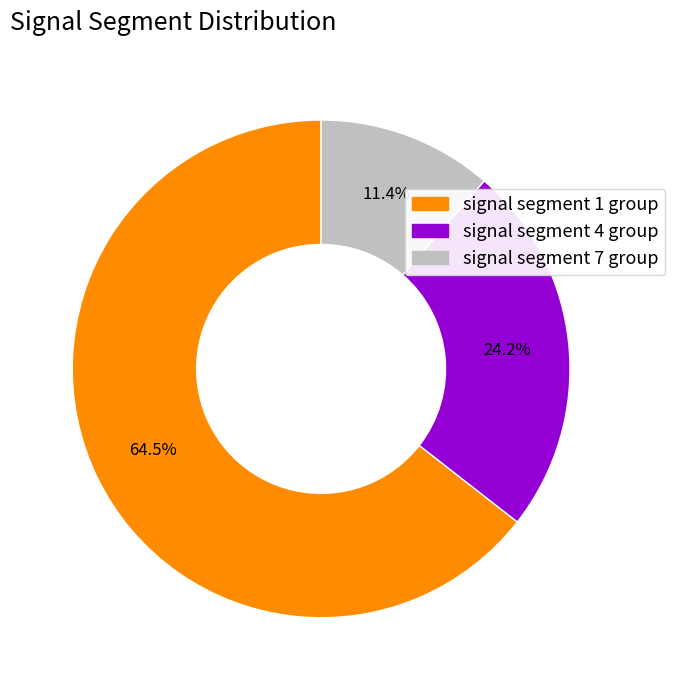

Is there any slice that represents more than half of the pie?

Yes